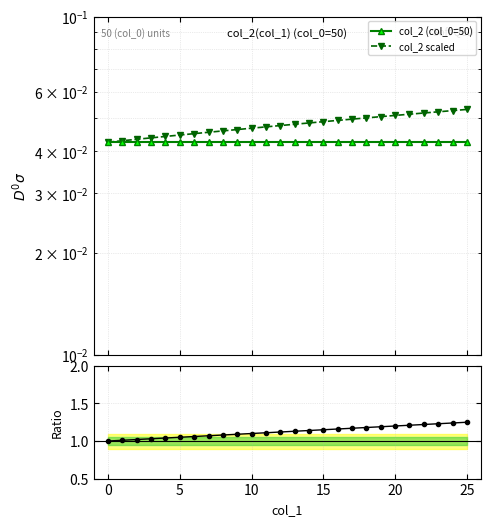

Reading left to right, what are all the values shown in this chart?

col_2 (col_0=50): 0.0	0.0	0.0	0.0	0.0	0.0	0.0	0.0	0.0	0.0	0.0	0.0	0.0	0.0	0.0	0.0	0.0	0.0	0.0	0.0	0.0	0.0	0.0	0.0	0.0	0.0
col_2 scaled: 0.0	0.0	0.0	0.0	0.0	0.0	0.0	0.0	0.0	0.0	0.0	0.0	0.0	0.0	0.0	0.0	0.0	0.0	0.1	0.1	0.1	0.1	0.1	0.1	0.1	0.1
ratio col_2 scaled / col_2: 1.0	1.0	1.0	1.0	1.0	1.1	1.1	1.1	1.1	1.1	1.1	1.1	1.1	1.1	1.1	1.1	1.2	1.2	1.2	1.2	1.2	1.2	1.2	1.2	1.2	1.2